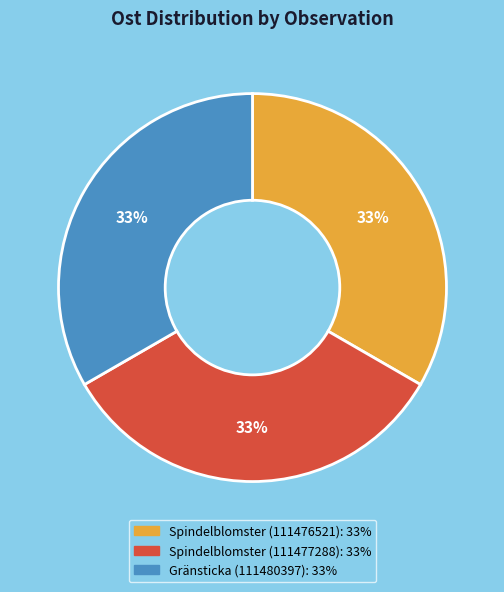

The Gränsticka (111480397) slice represents 25% of the pie. True or false?

False